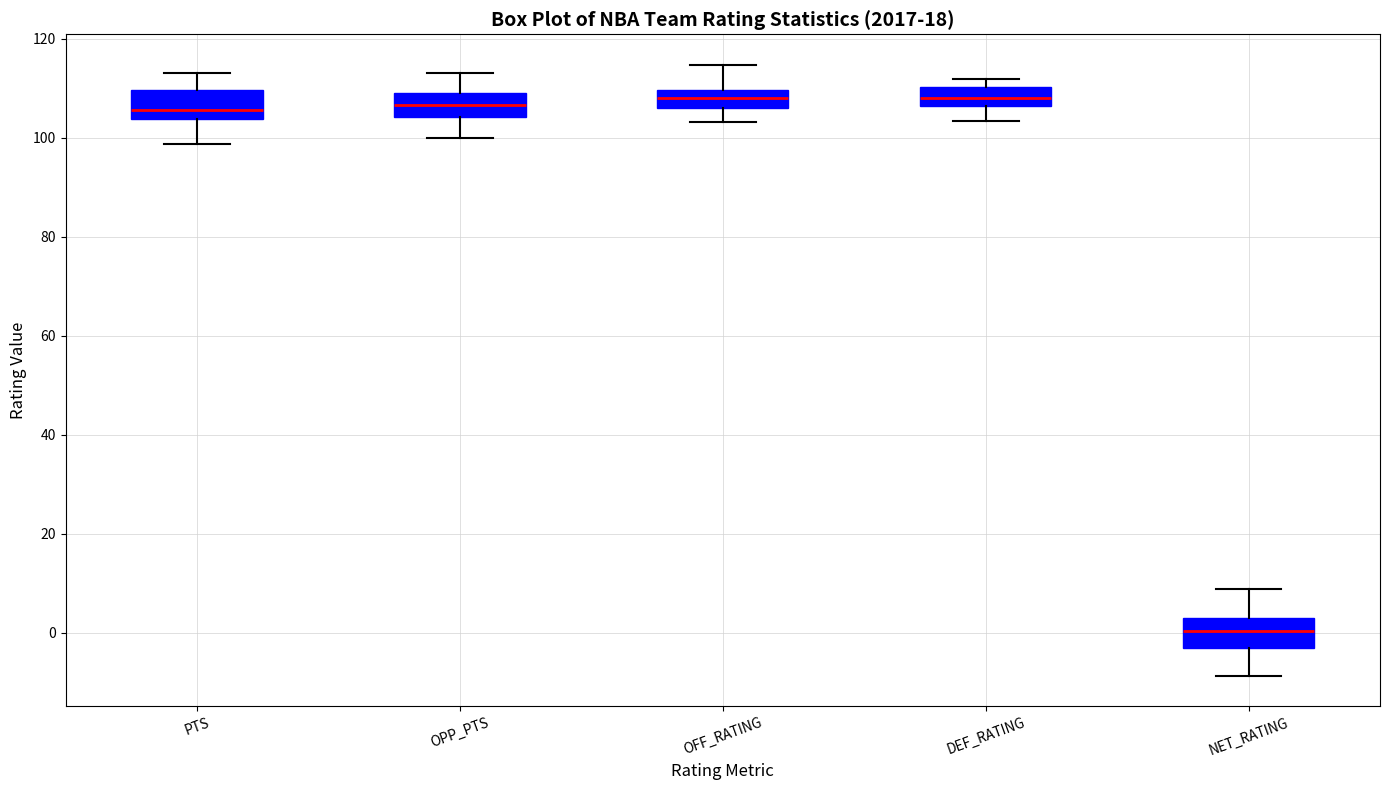

Reading left to right, transcribe this box plot: for each box, give where its median line is, the range the box spans, and where its two whiskers end, as read against the y-axis. The values are not printed on the chart, so give them approximately, as read against the axis.

PTS: median 106, box 104 to 110, whiskers 98 to 114
OPP_PTS: median 106, box 104 to 110, whiskers 100 to 114
OFF_RATING: median 108, box 106 to 110, whiskers 104 to 114
DEF_RATING: median 108, box 106 to 110, whiskers 104 to 112
NET_RATING: median 0, box -4 to 4, whiskers -8 to 8